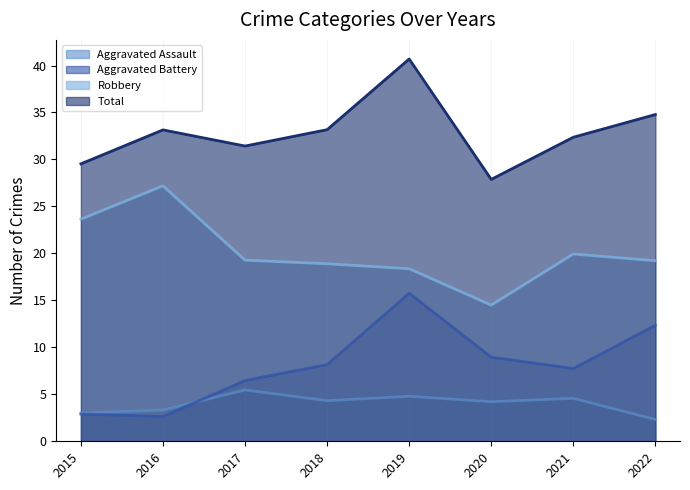

Reading left to right, transcribe all the data shown in this chart.

Aggravated Assault: 3.0	3.3	5.5	4.3	4.8	4.2	4.6	2.3
Aggravated Battery: 2.9	2.6	6.5	8.2	15.8	9.0	7.7	12.4
Robbery: 23.6	27.2	19.3	18.9	18.4	14.5	19.9	19.2
Total: 29.5	33.1	31.4	33.2	40.7	27.9	32.4	34.8